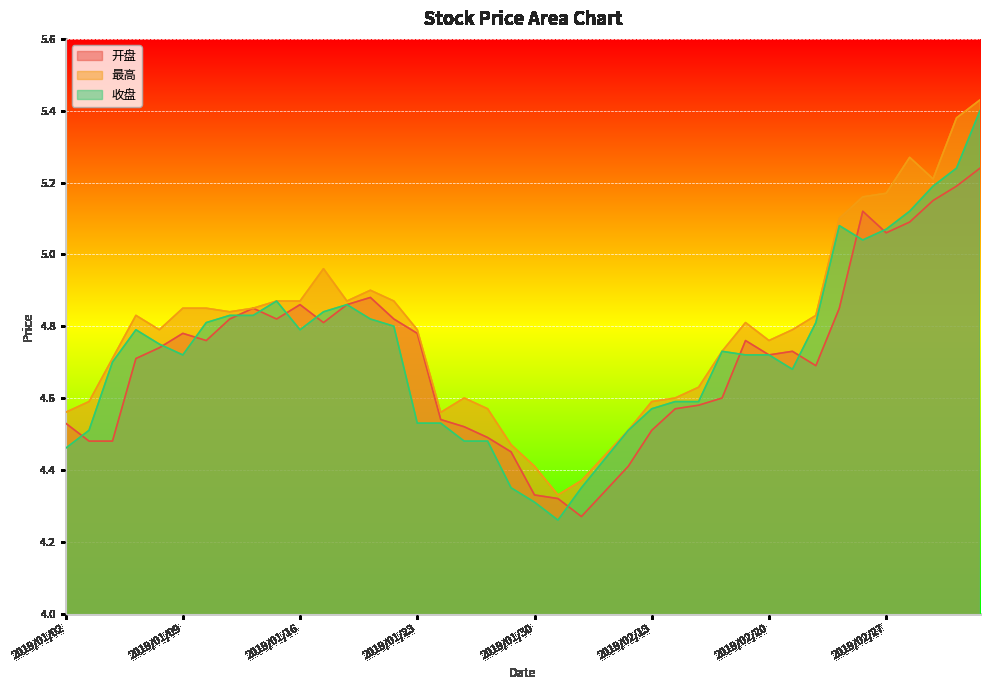

What is the label of the 25th point from the left?

2019/02/12